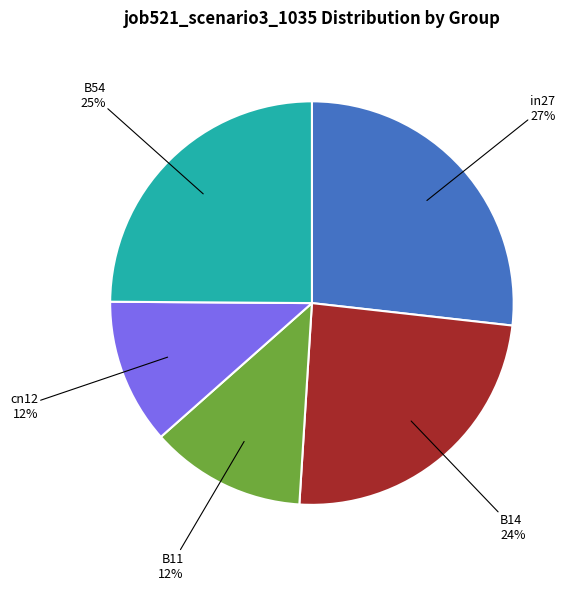

Is B54 the majority of the pie?

No